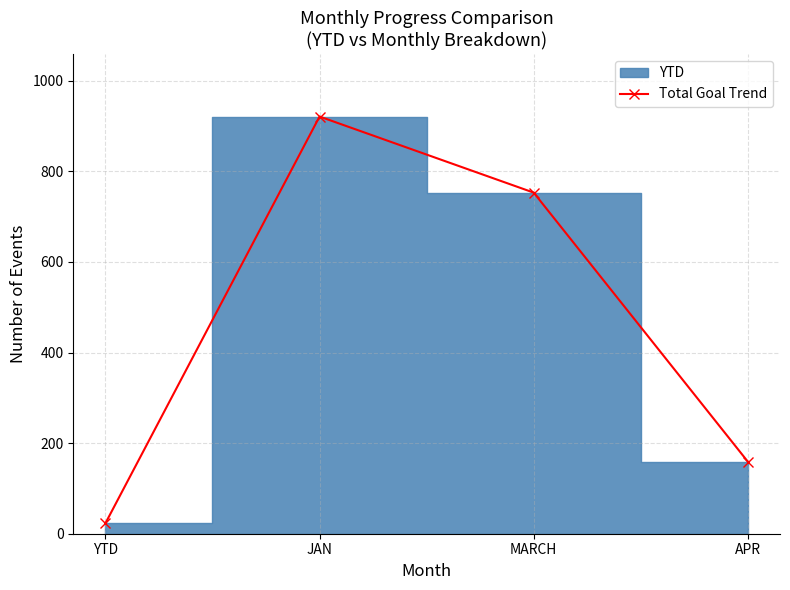

List the labels in order of value, largest first.

JAN, MARCH, APR, YTD